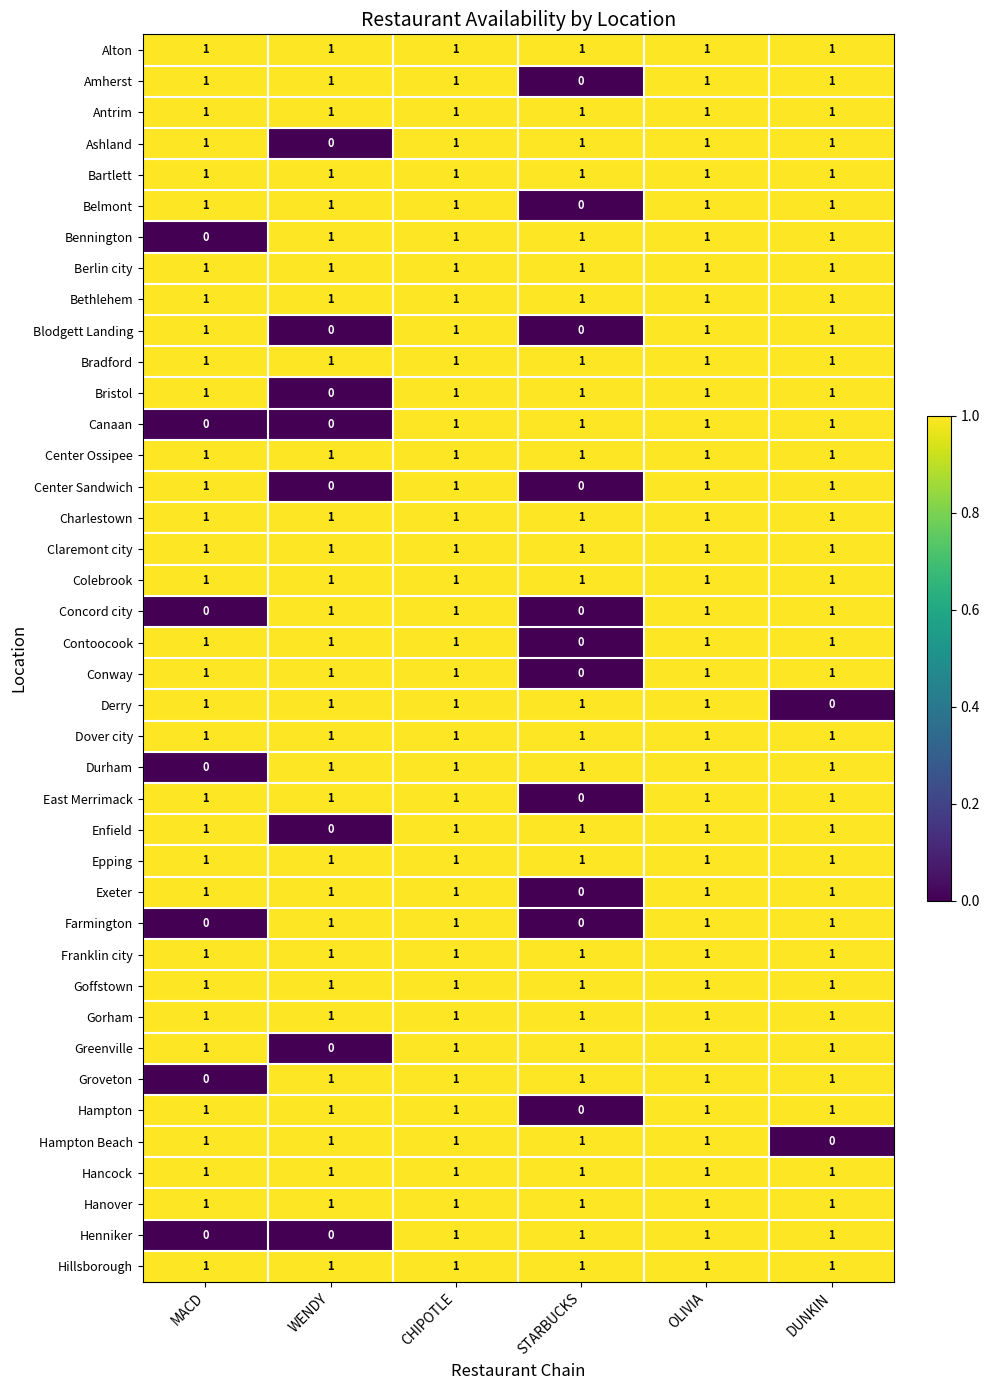

How many distinct data groups are displayed?

40